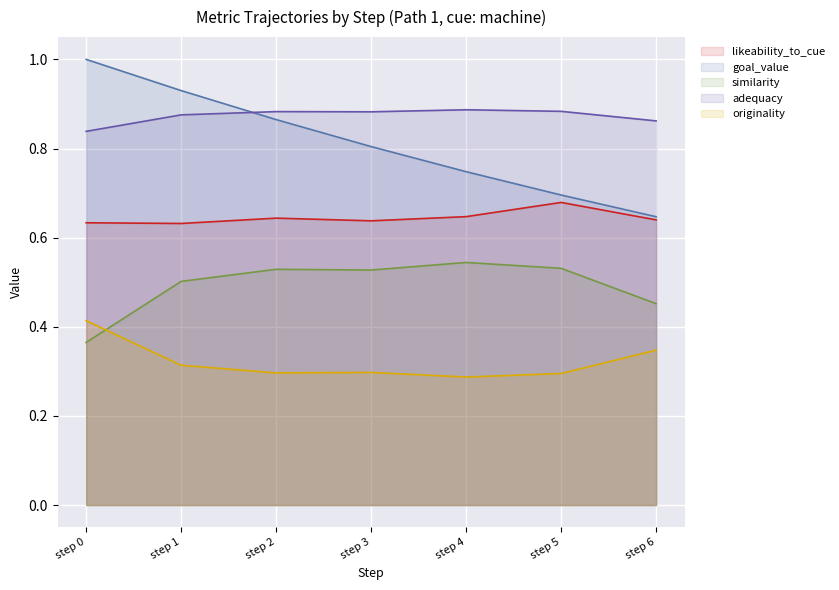

What is the lowest value of the similarity series?

0.4